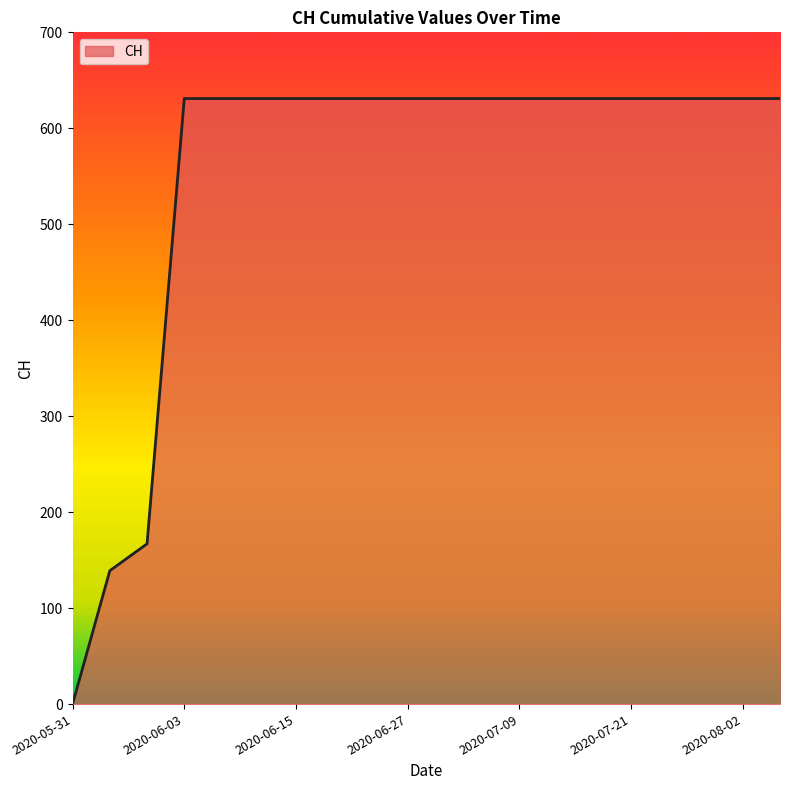

What is the sum of all values?

11033